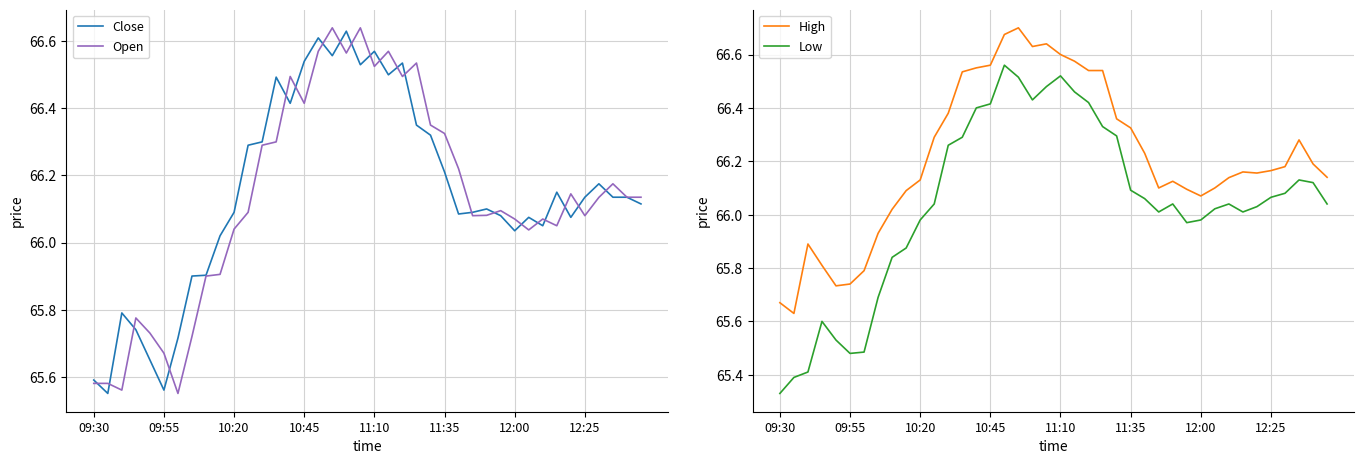

How many values in the Open series exceed 66?

30